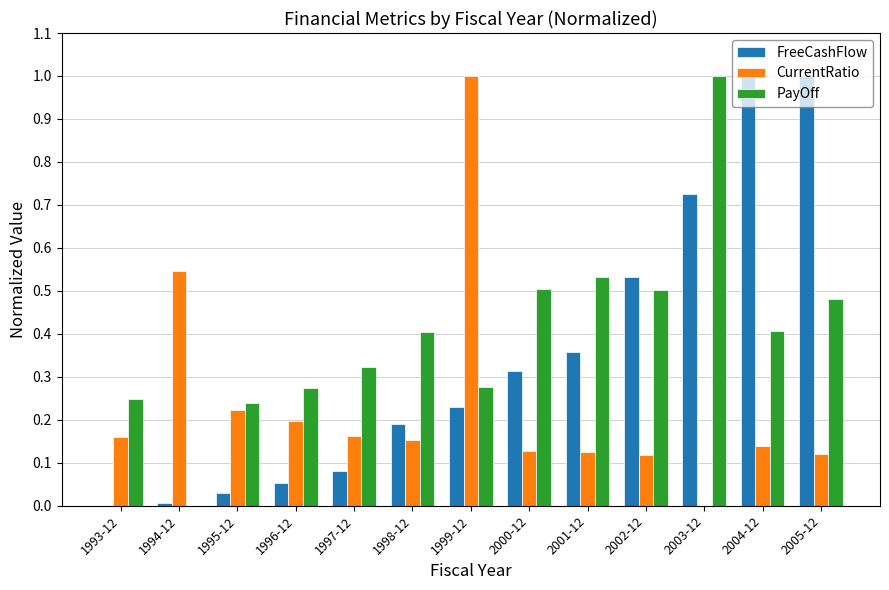

What is the sum of all CurrentRatio values?

3.1